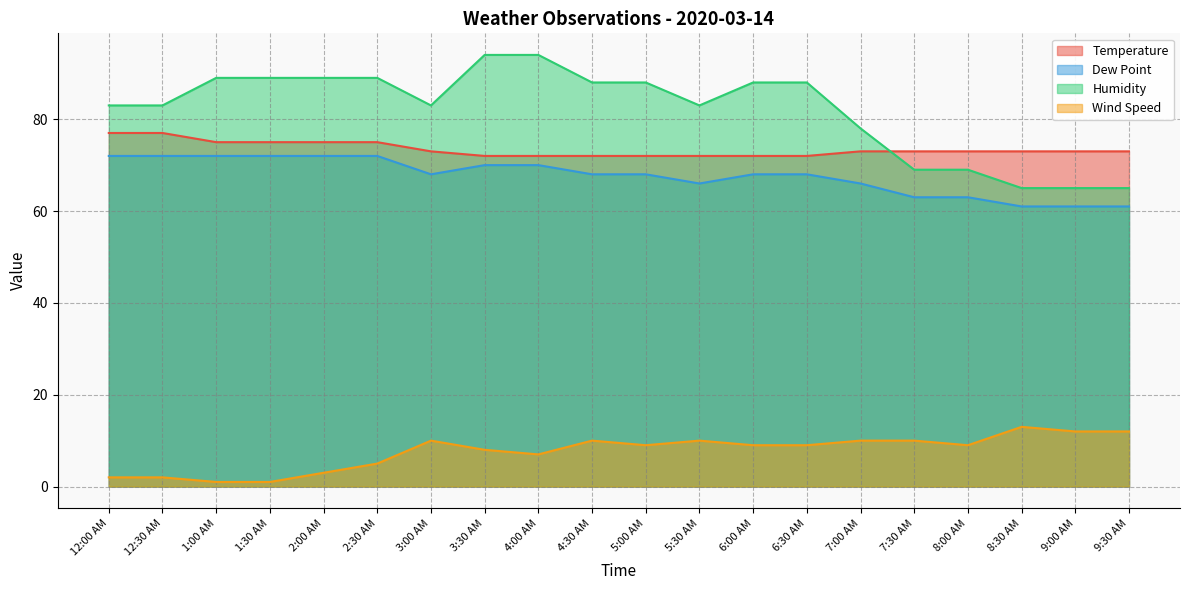

The value of Dew Point at 2:00 AM is 109. True or false?

False